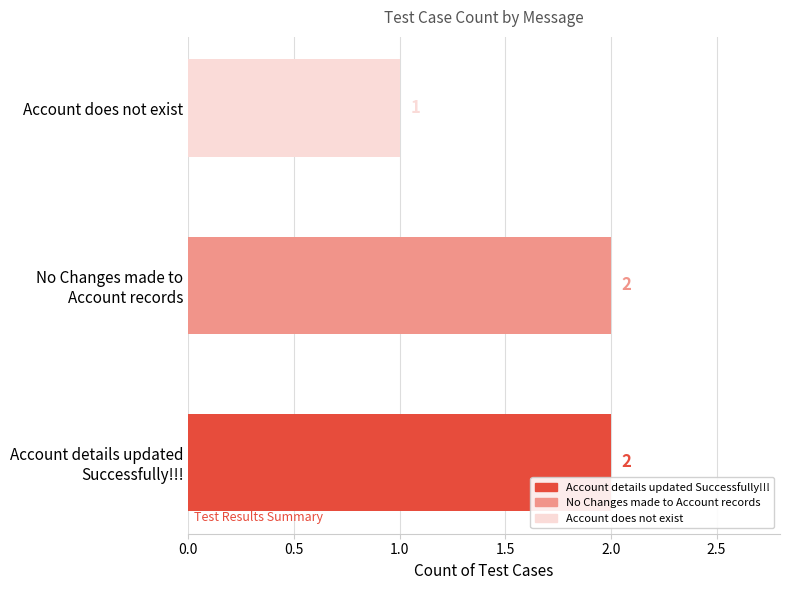

The value at Account does not exist is 1. True or false?

True